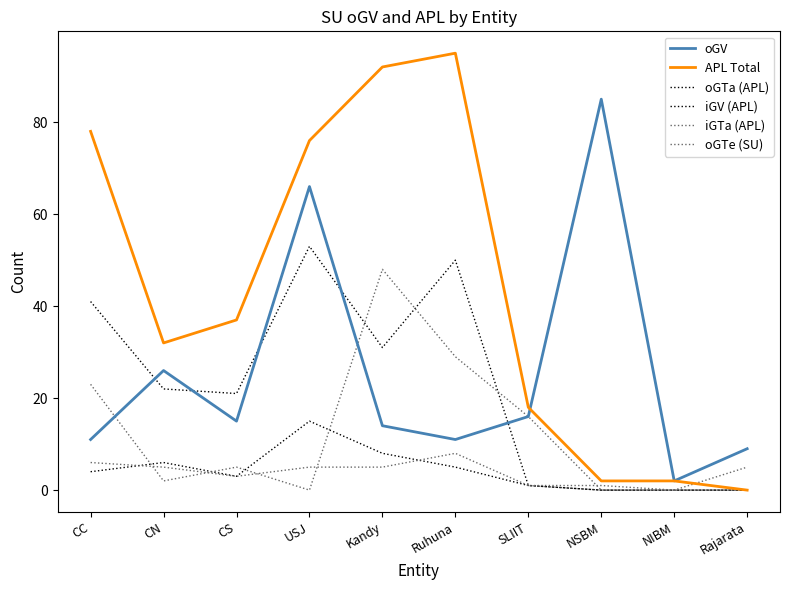

Reading right to left, what are all the values shown in this chart?

oGV: 9	2	85	16	11	14	66	15	26	11
APL Total: 0	2	2	18	95	92	76	37	32	78
oGTa (APL): 0	0	0	1	5	8	15	3	6	4
iGV (APL): 0	0	0	1	50	31	53	21	22	41
iGTa (APL): 0	0	0	16	29	48	0	5	2	23
oGTe (SU): 5	0	1	1	8	5	5	3	5	6